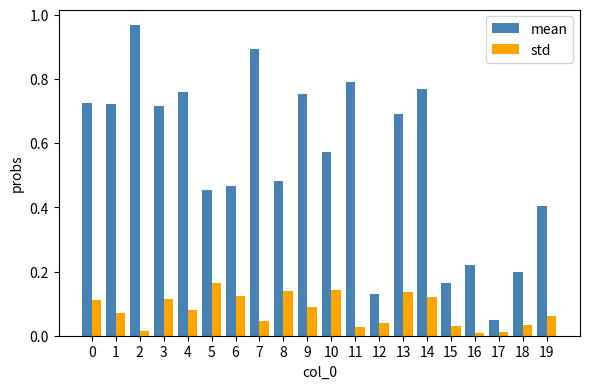

At 9, list the series in order from largest to smallest.

mean, std